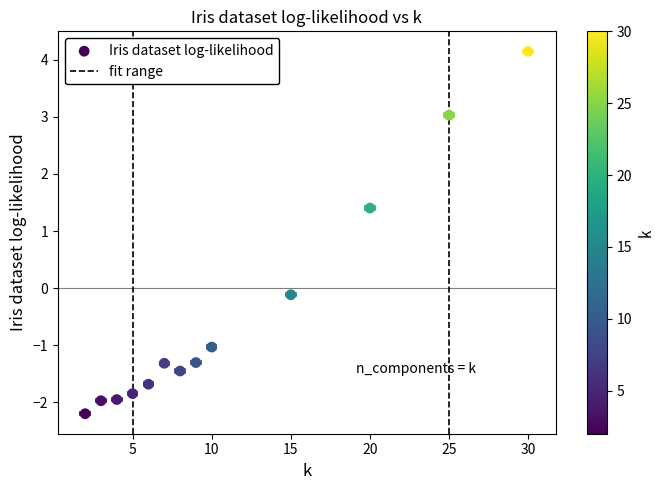

What is the range of Y values (max minus min)?

6.3